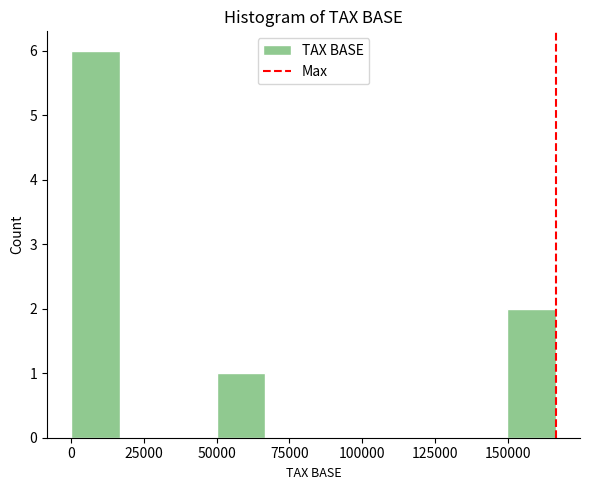

Around what value on the x-axis is the tallest bar? Give the approximate position of its centre, as read against the axis.

10000